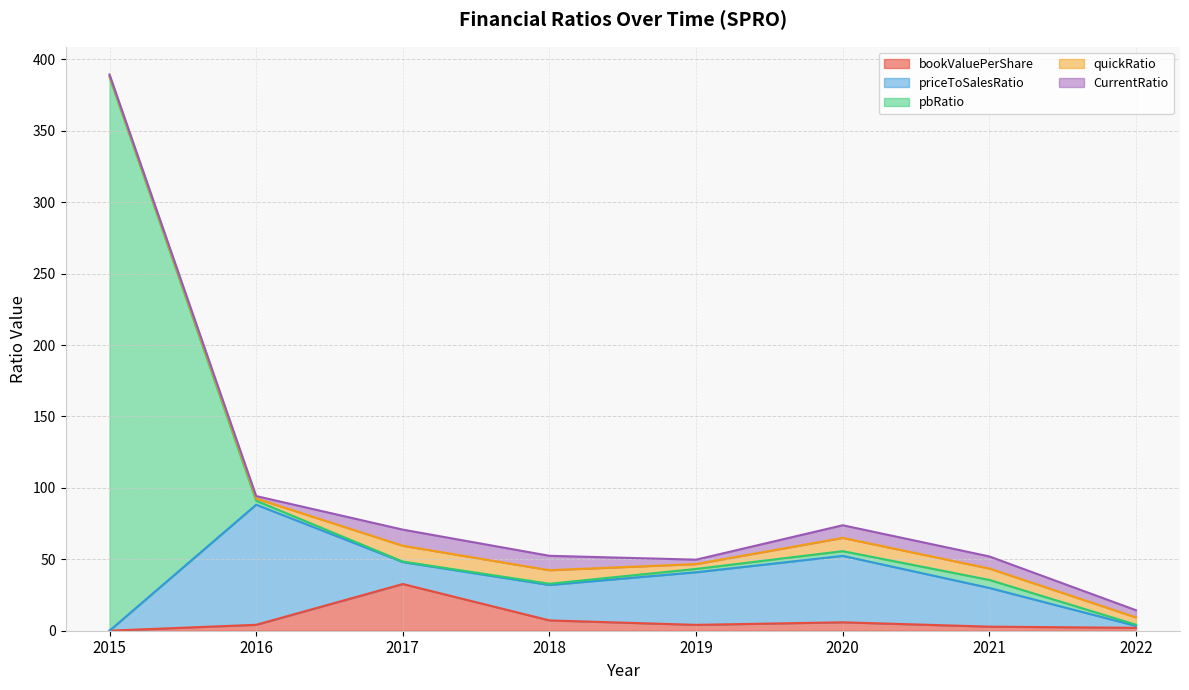

Is it true that CurrentRatio equals 12.5 at 2020?

False